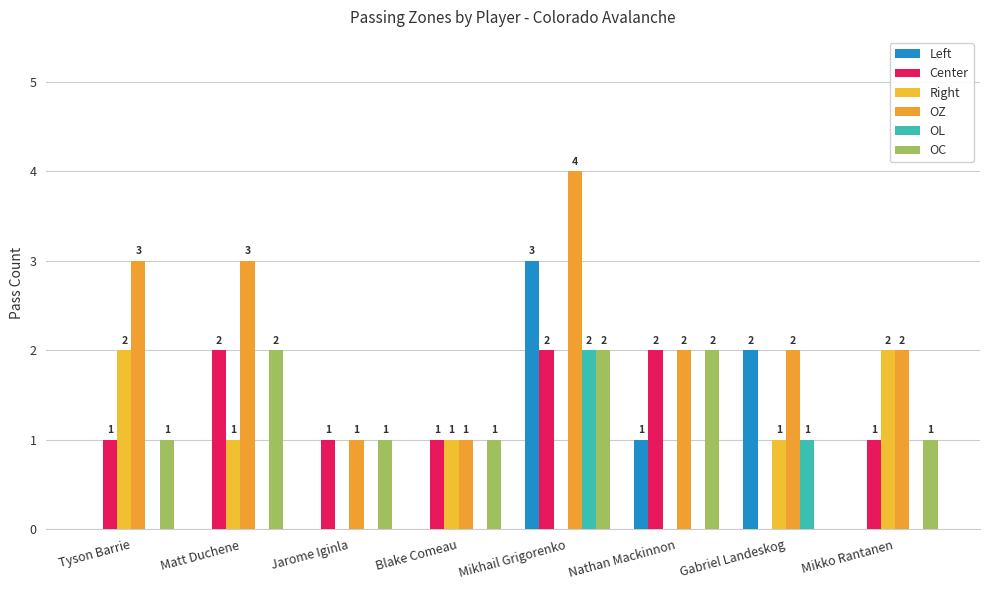

Does the chart contain stacked bars?

No